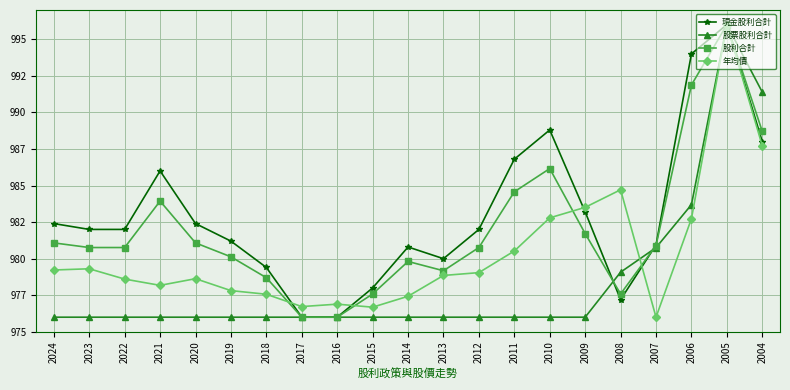

At how many categories does at least one series exceed 992?

2